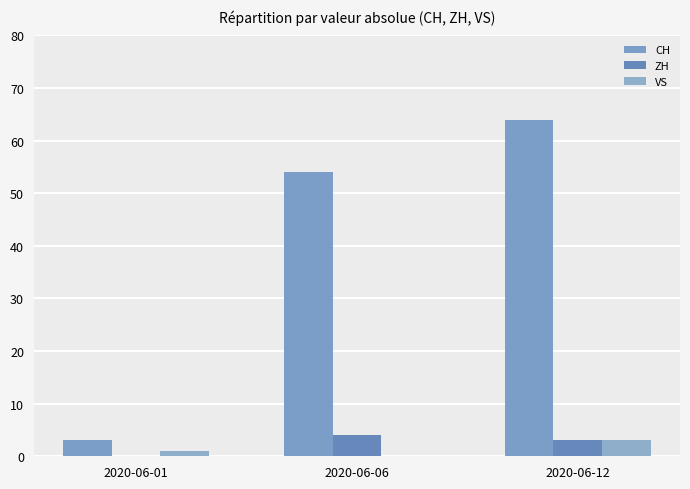

How many groups of bars are there?

3